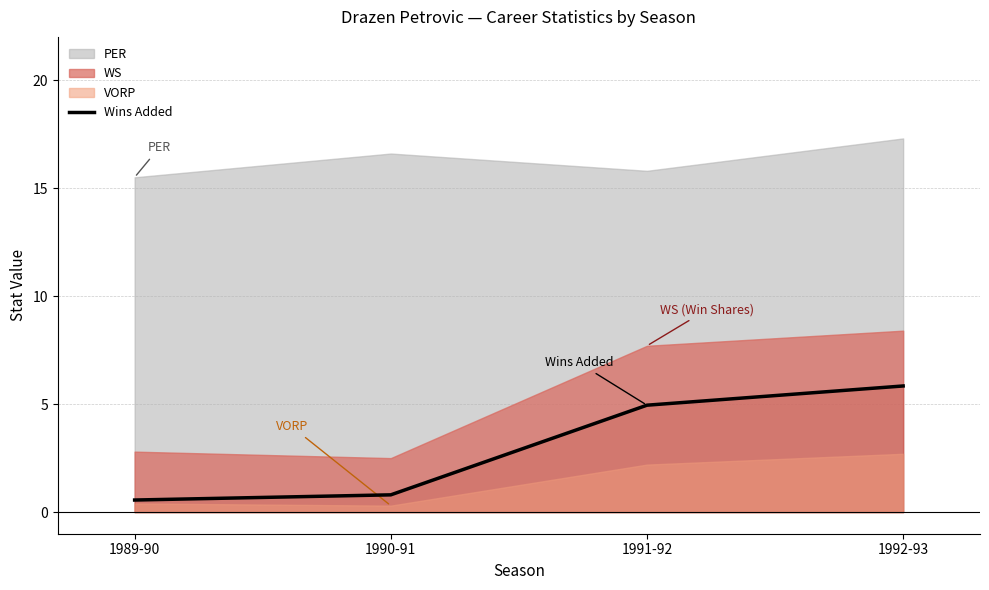

True or false: the data shows 5.8 at 1992-93.

True